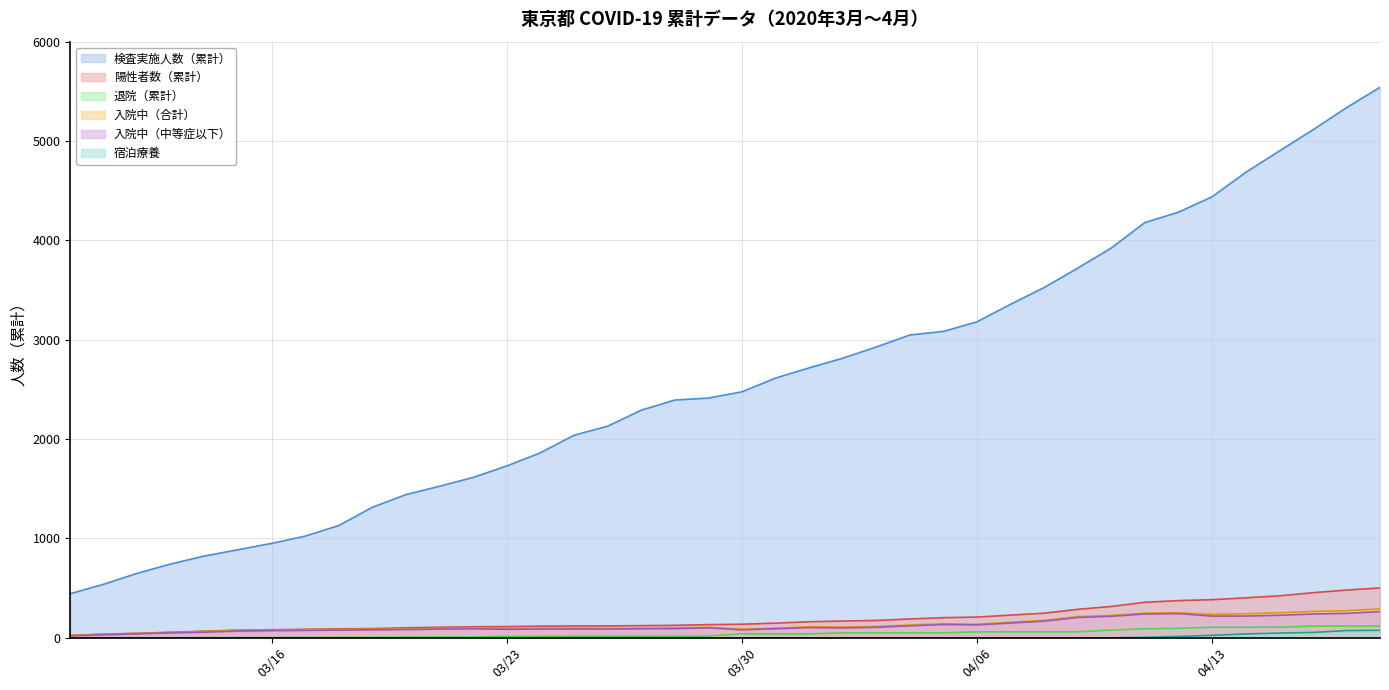

True or false: 入院中（合計） and 検査実施人数（累計） cross at least once.

False